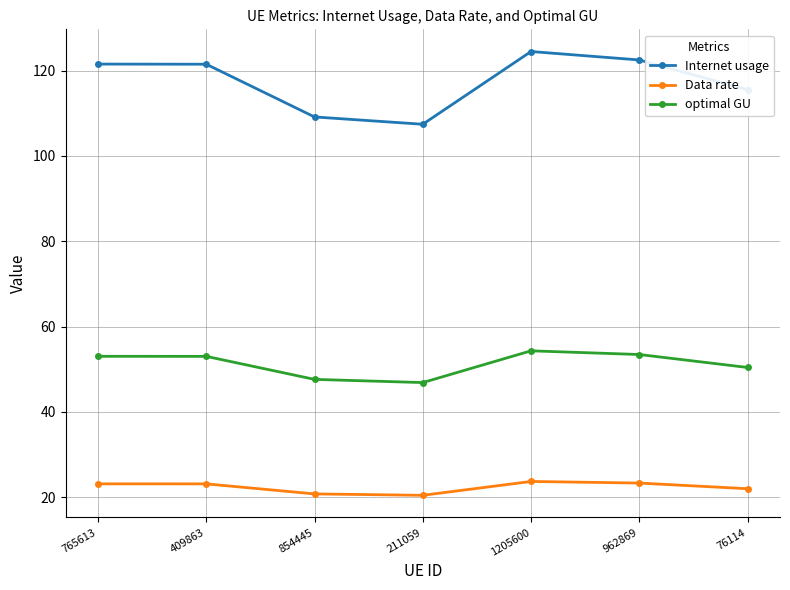

Is the value of Data rate at 76114 greater than the value of Internet usage at 1205600?

No